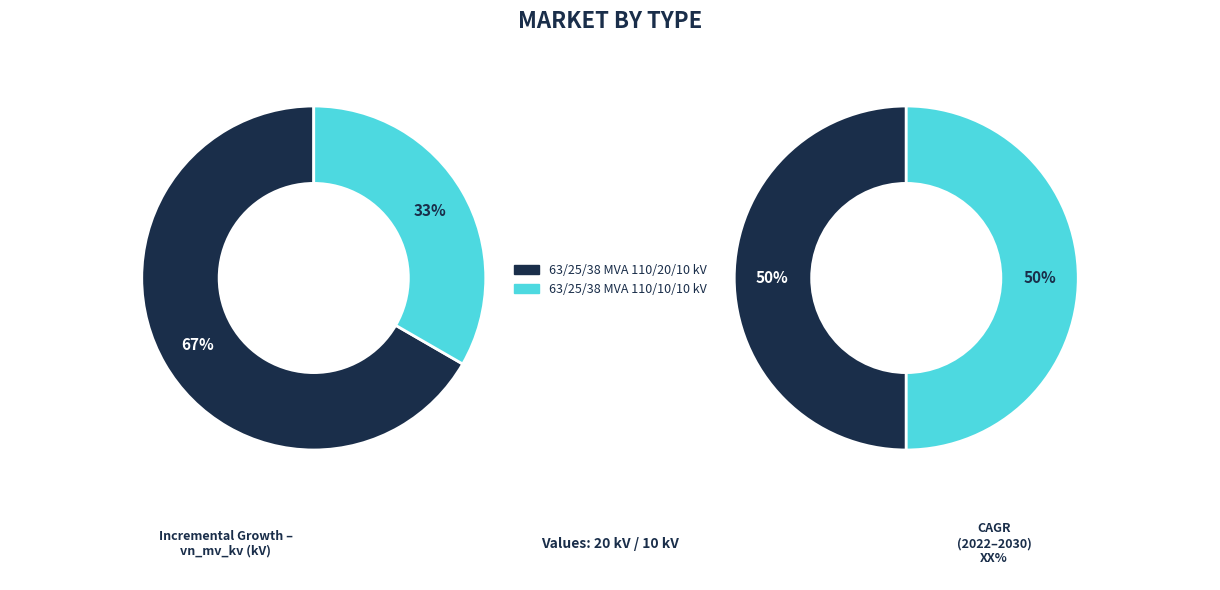

What percentage is NOT represented by 63/25/38 MVA 110/10/10 kV?

66.7%